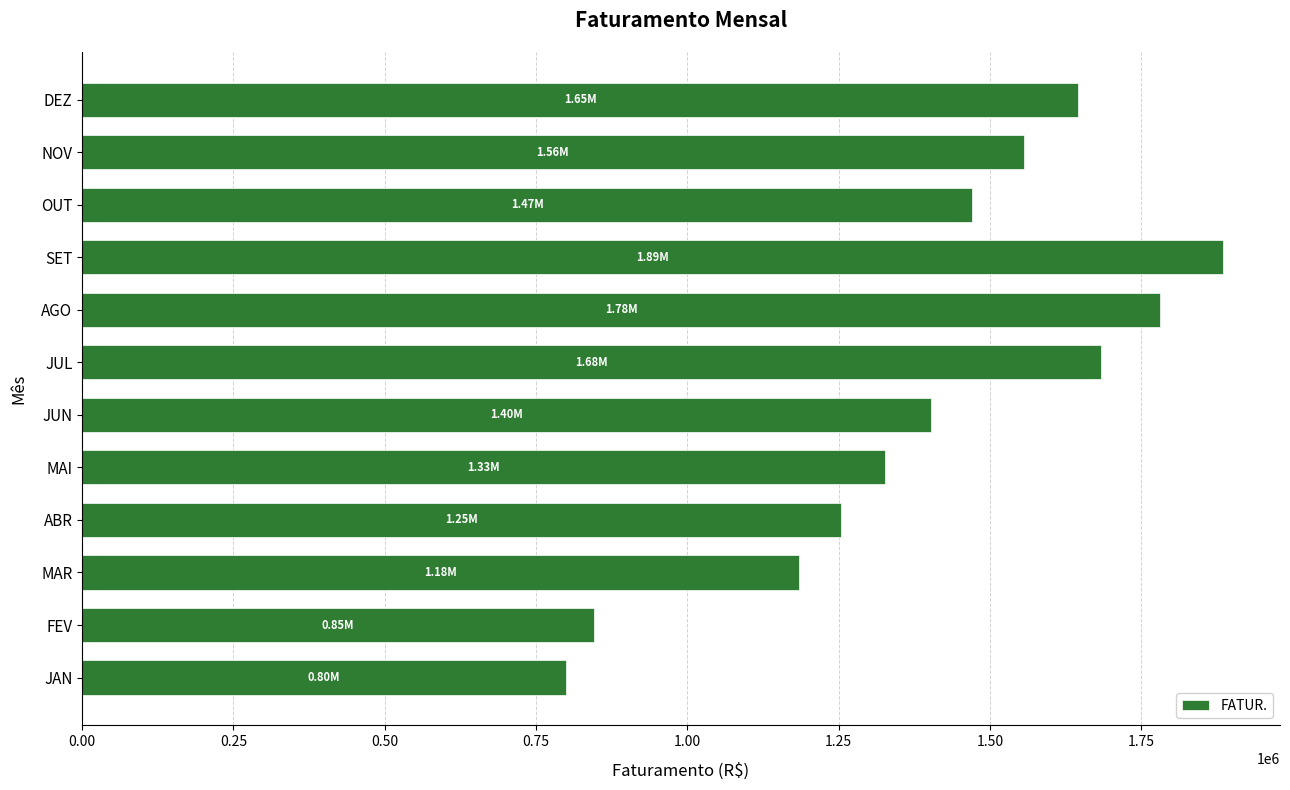

What is the greatest value displayed?

1885008.3